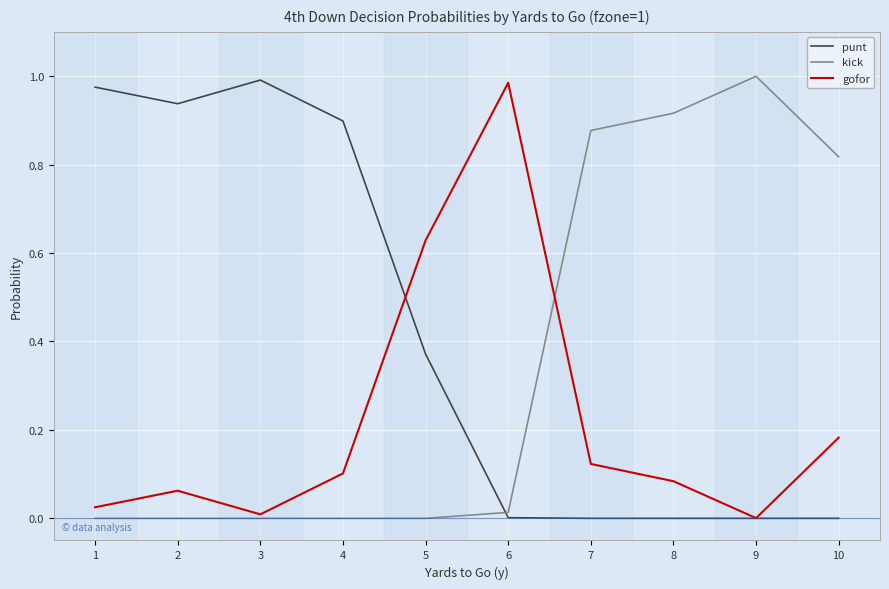

What are all the series names shown in the legend?

punt, kick, gofor